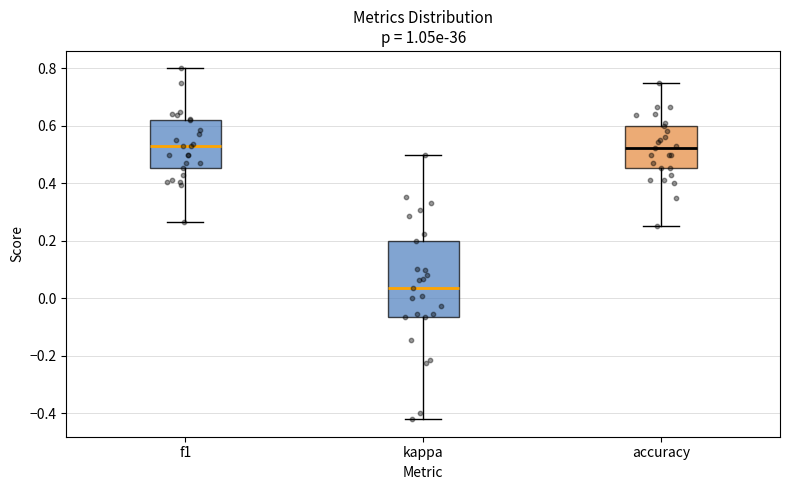

Comparing the boxes themselves (not the whiskers), which one is the tallest?

kappa